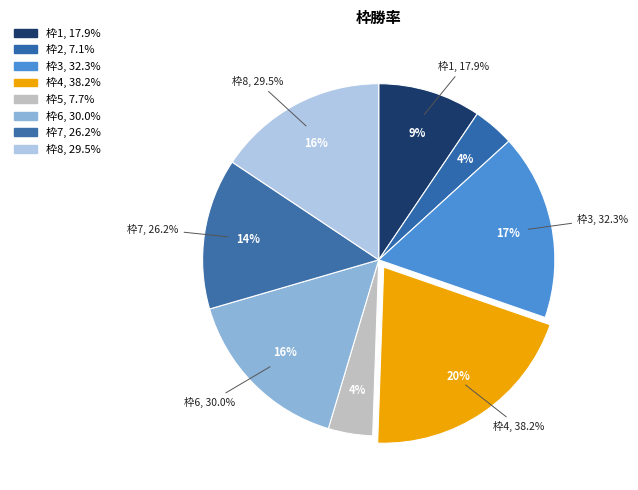

The 7 slice represents 6% of the pie. True or false?

False